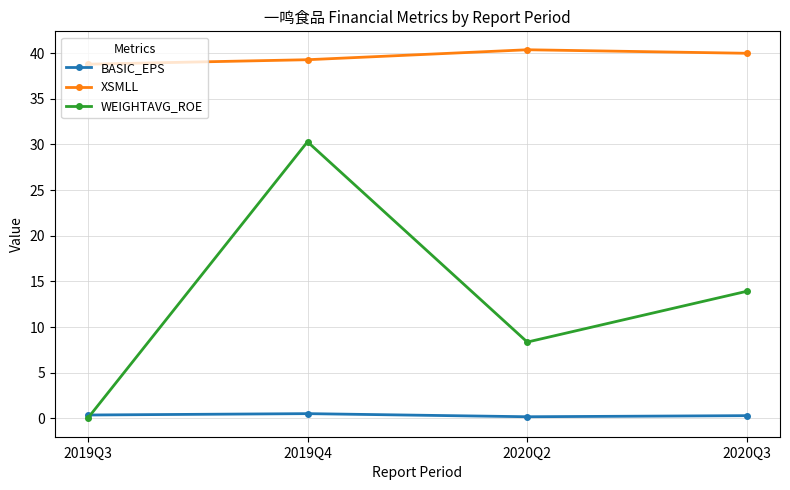

True or false: WEIGHTAVG_ROE and BASIC_EPS cross at least once.

True